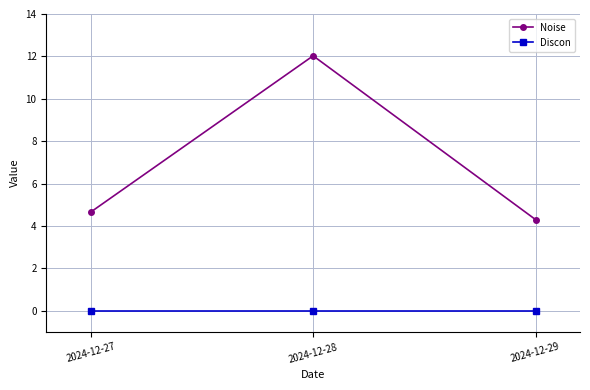

Reading left to right, extract all data points from this chart.

Noise: 2024-12-27=4.7	2024-12-28=12.0	2024-12-29=4.3
Discon: 2024-12-27=0.0	2024-12-28=0.0	2024-12-29=0.0